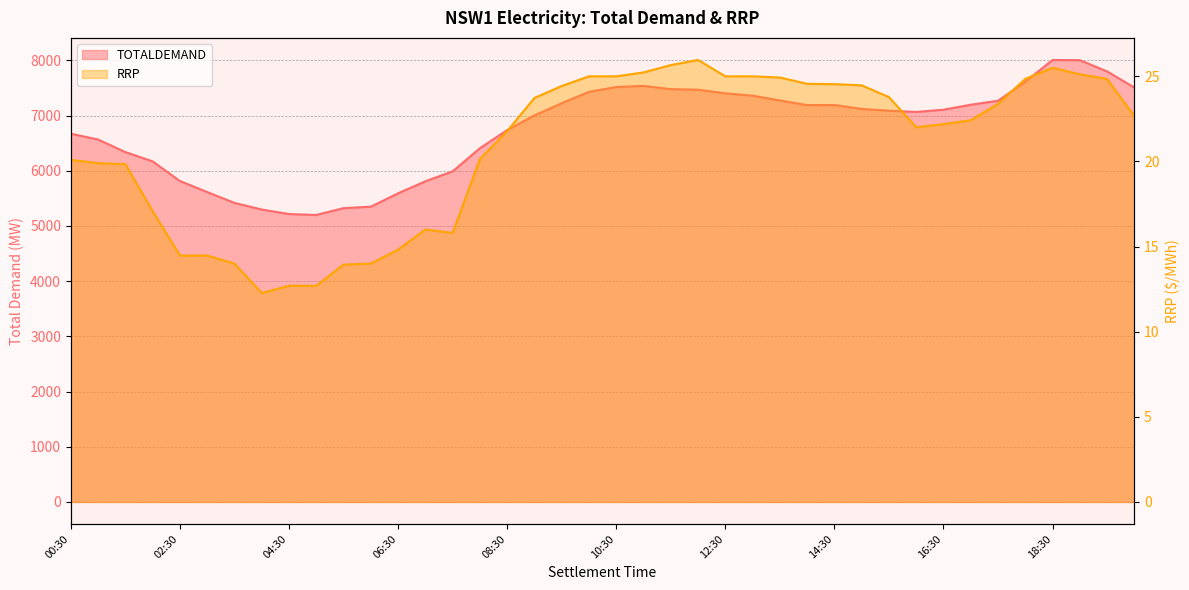

Reading right to left, what are all the values shown in this chart?

TOTALDEMAND: 20:00=7507.6	19:30=7800.1	19:00=8003.7	18:30=8007.2	18:00=7612.6	17:30=7268.6	17:00=7196.4	16:30=7106.3	16:00=7065.5	15:30=7088.2	15:00=7120.3	14:30=7191.3	14:00=7189.4	13:30=7274.1	13:00=7360.4	12:30=7403.1	12:00=7469.0	11:30=7478.4	11:00=7538.1	10:30=7517.7	10:00=7429.7	09:30=7224.3	09:00=7002.0	08:30=6737.0	08:00=6408.2	07:30=5989.3	07:00=5809.4	06:30=5591.6	06:00=5348.9	05:30=5323.0	05:00=5199.1	04:30=5215.7	04:00=5297.9	03:30=5417.5	03:00=5614.7	02:30=5813.8	02:00=6170.1	01:30=6338.1	01:00=6566.1	00:30=6671.6
RRP: 20:00=22.7	19:30=24.8	19:00=25.1	18:30=25.5	18:00=24.9	17:30=23.4	17:00=22.4	16:30=22.2	16:00=22.0	15:30=23.8	15:00=24.5	14:30=24.5	14:00=24.6	13:30=24.9	13:00=25.0	12:30=25.0	12:00=26.0	11:30=25.7	11:00=25.2	10:30=25.0	10:00=25.0	09:30=24.4	09:00=23.7	08:30=21.8	08:00=20.1	07:30=15.8	07:00=16.0	06:30=14.8	06:00=14.0	05:30=13.9	05:00=12.7	04:30=12.7	04:00=12.3	03:30=14.0	03:00=14.5	02:30=14.5	02:00=17.1	01:30=19.8	01:00=19.9	00:30=20.1